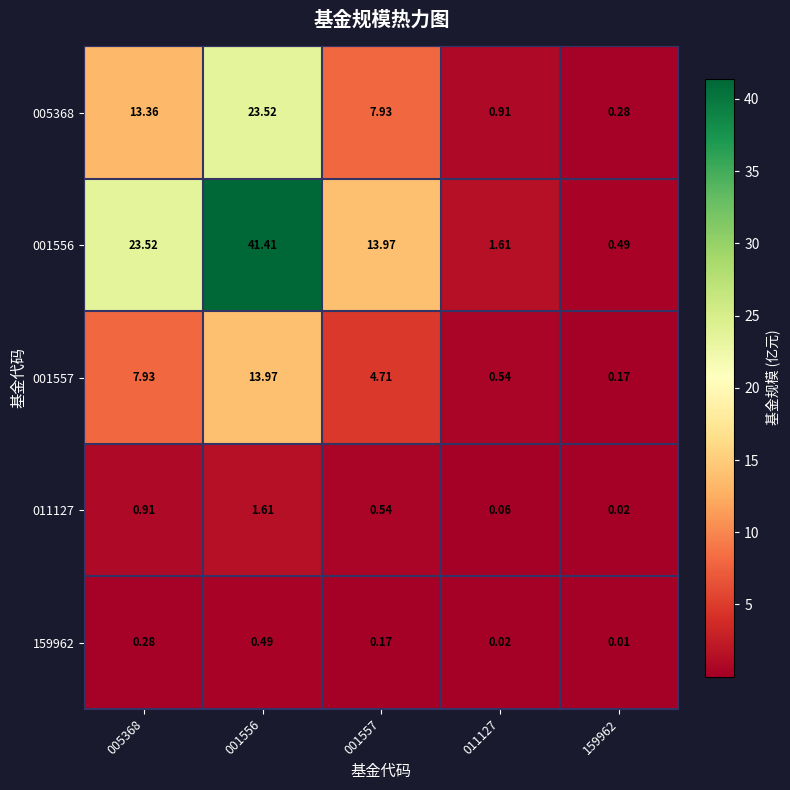

Is the value of 001557 at 159962 greater than the value of 001556 at 001556?

No